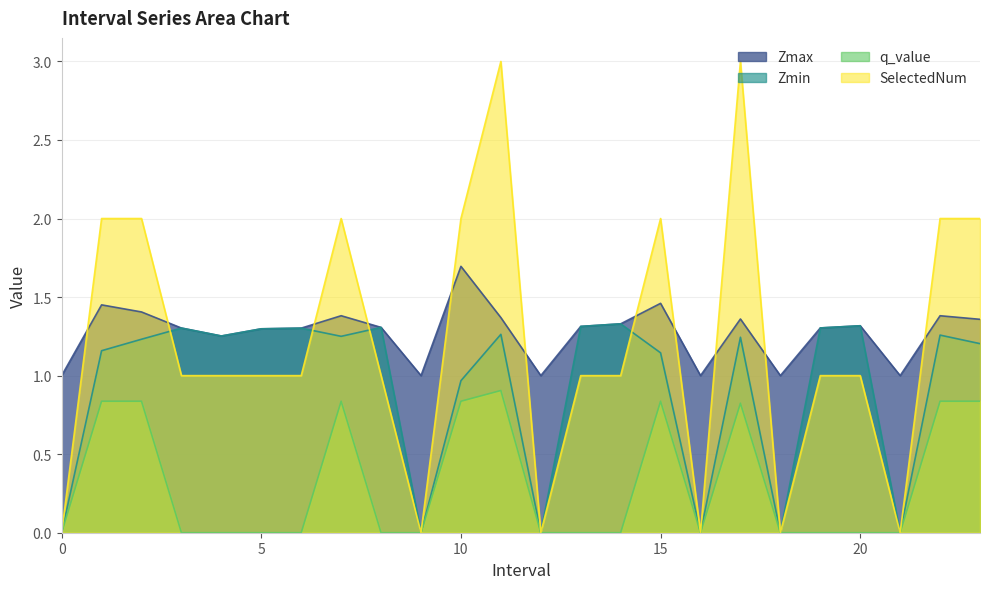

At 2.0, list the series in order from largest to smallest.

SelectedNum, Zmax, Zmin, q_value